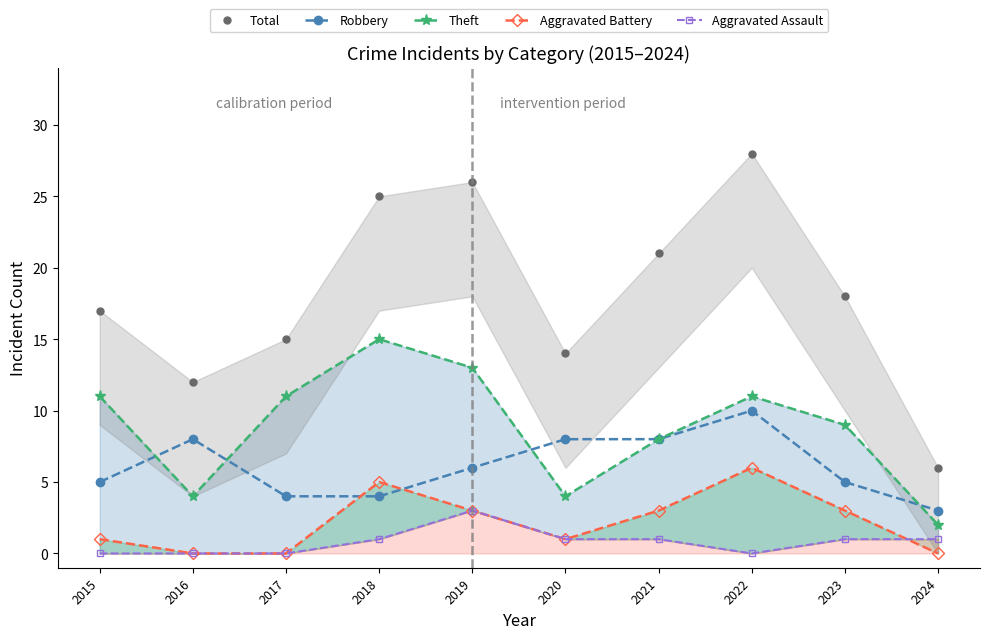

Reading left to right, transcribe all the data shown in this chart.

Total: 17	12	15	25	26	14	21	28	18	6
Robbery: 5	8	4	4	6	8	8	10	5	3
Theft: 11	4	11	15	13	4	8	11	9	2
Aggravated Battery: 1	0	0	5	3	1	3	6	3	0
Aggravated Assault: 0	0	0	1	3	1	1	0	1	1